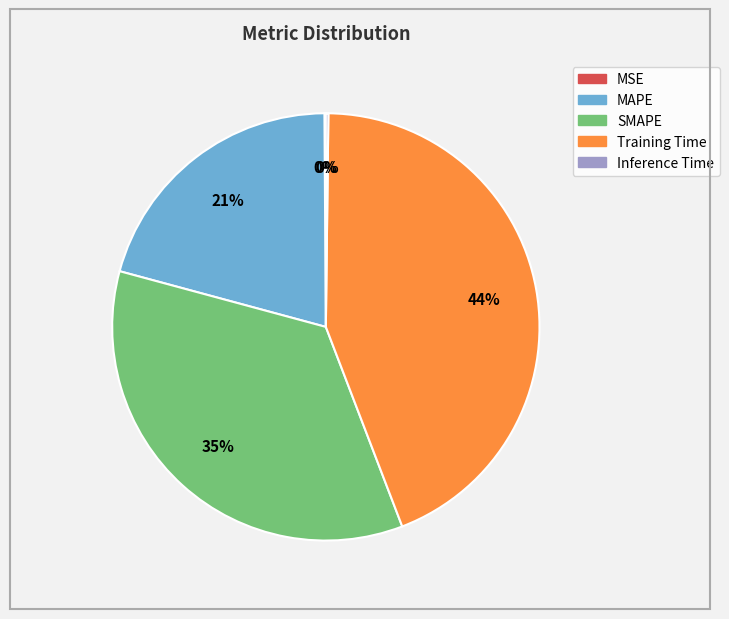

To the nearest percent, what is the average slice percentage?

20%